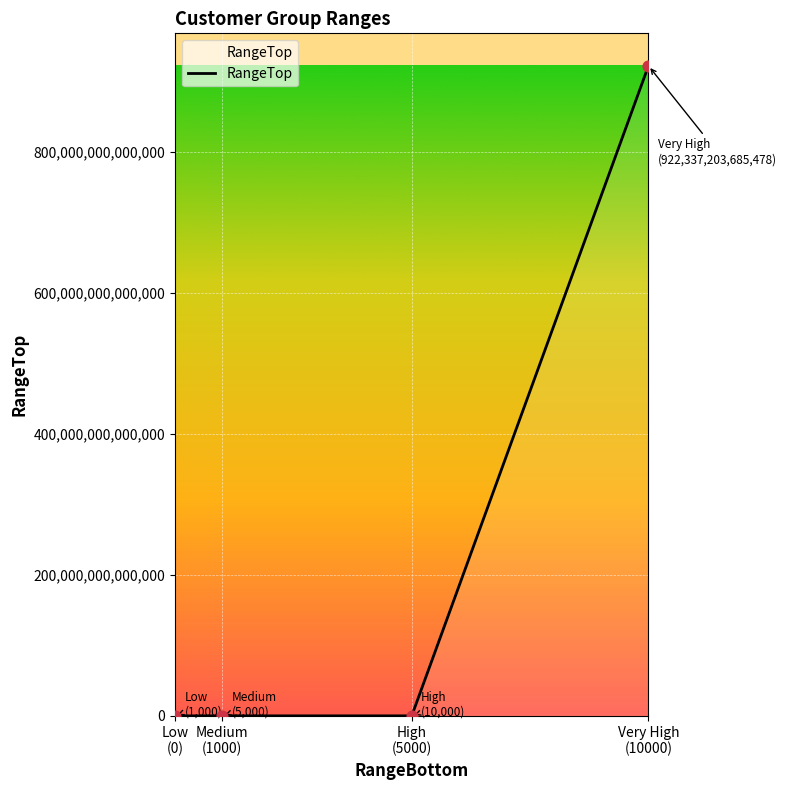

True or false: the data has more than 1 interior local peaks.

False